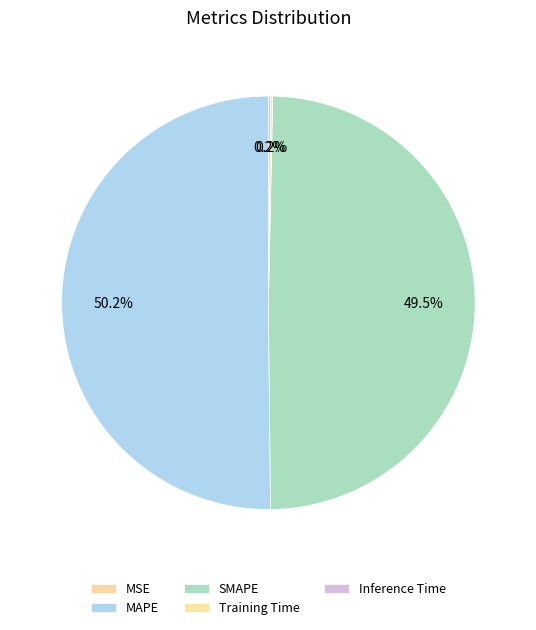

Does MAPE represent more than half of the total?

Yes